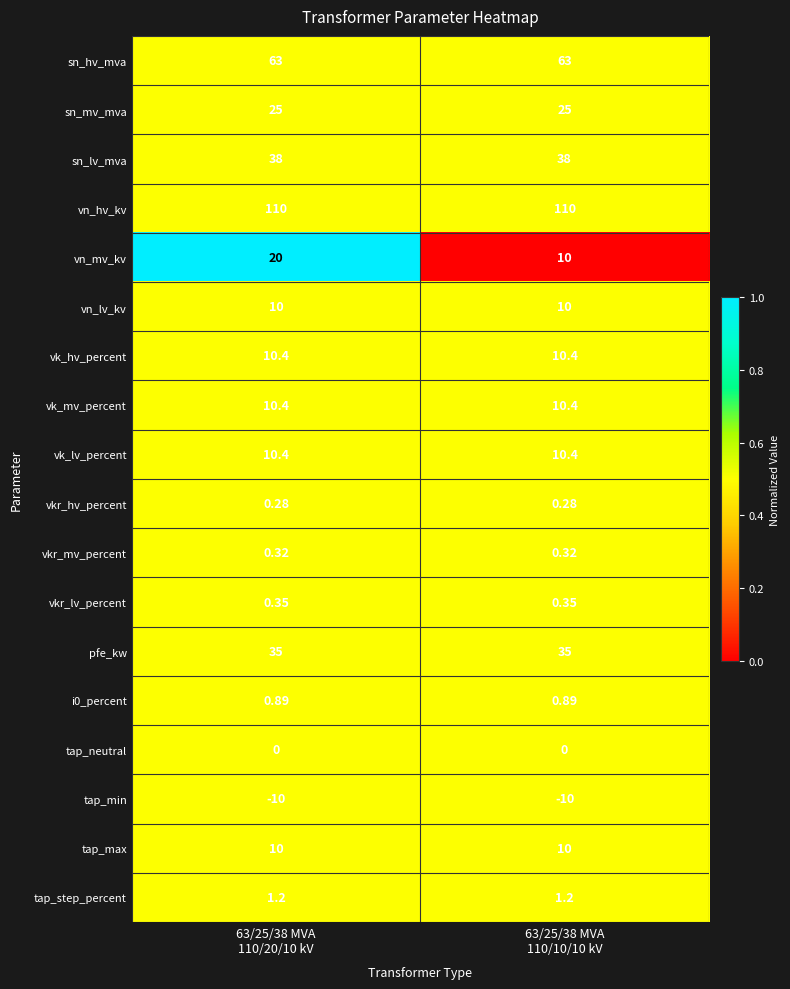

At which category is the sum across all series the highest?

63/25/38 MVA
110/20/10 kV